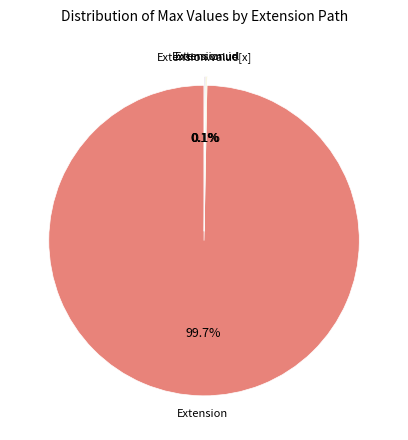

Is there any slice that represents more than half of the pie?

Yes